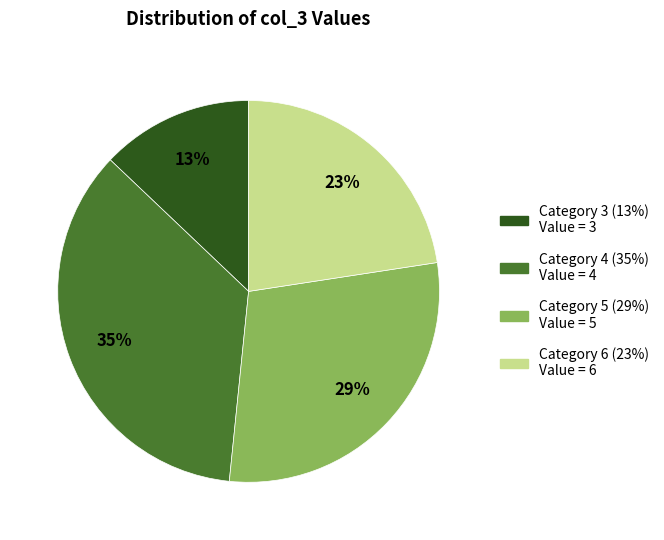

Is there a majority slice in this chart?

No